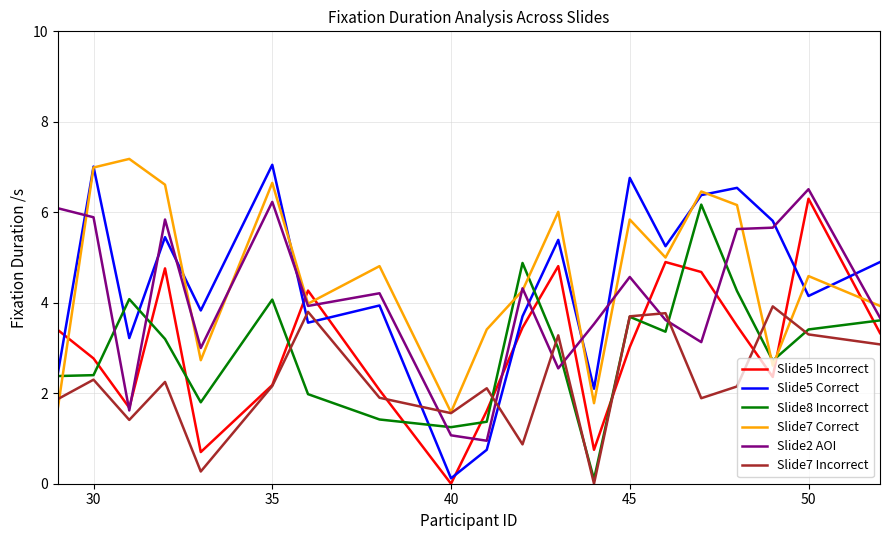

After their last crossing, which series has the higher values: Slide5 Correct or Slide2 AOI?

Slide5 Correct